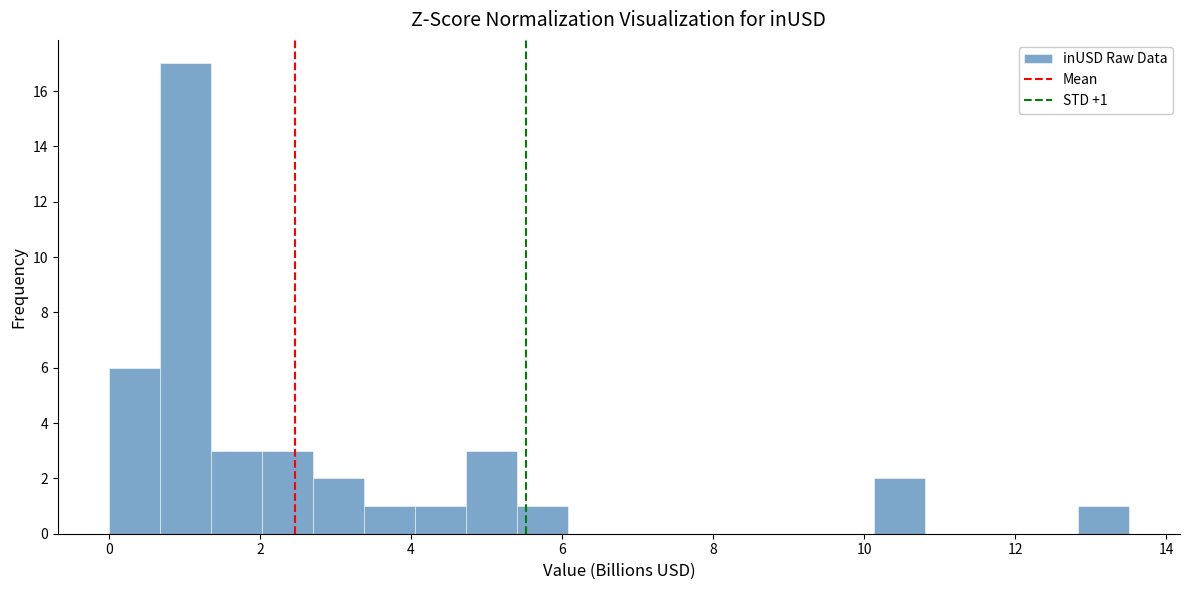

Around what value on the x-axis is the tallest bar? Give the approximate position of its centre, as read against the axis.

1.0